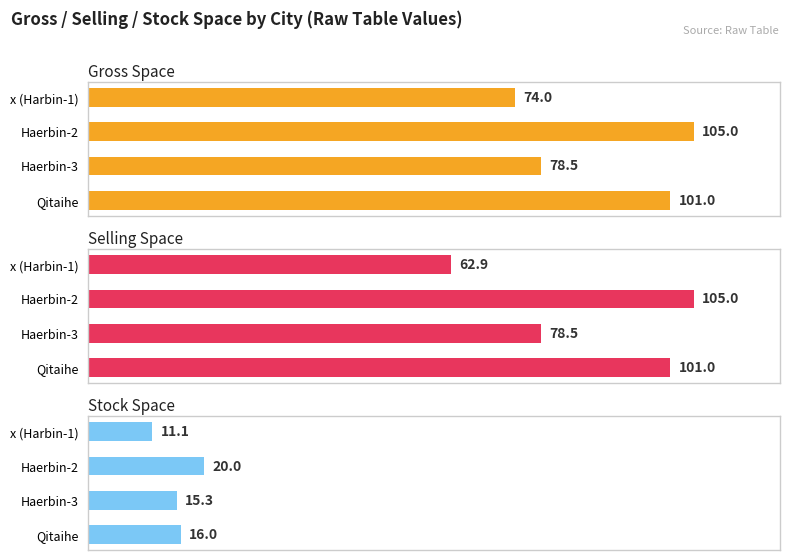

The value of Stock Space at 0 is 11.1. True or false?

True